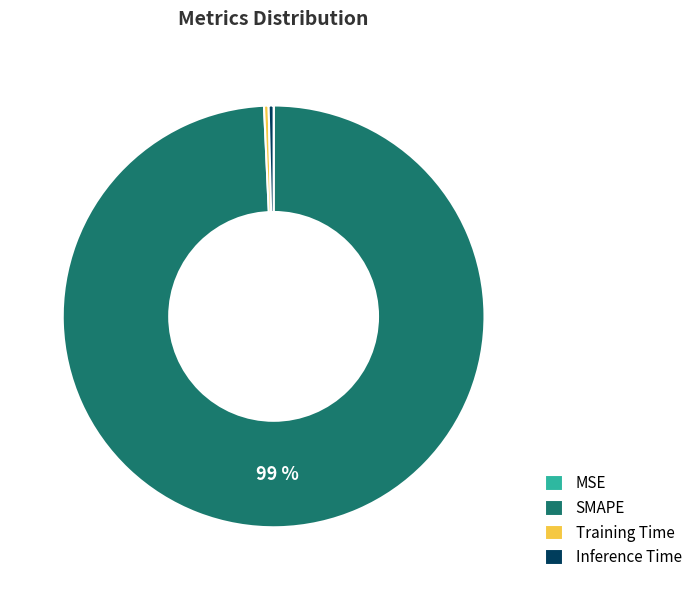

Which category has the biggest portion of the pie?

SMAPE